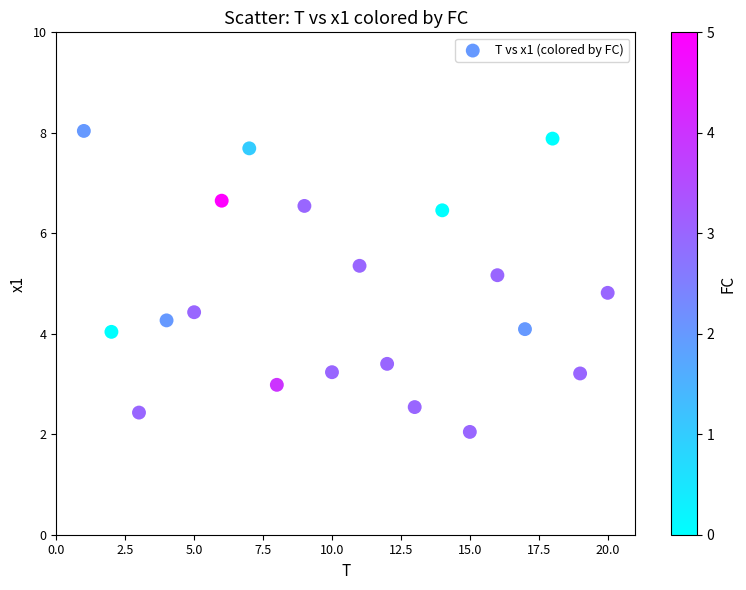

What is the range of Y values (max minus min)?

6.0